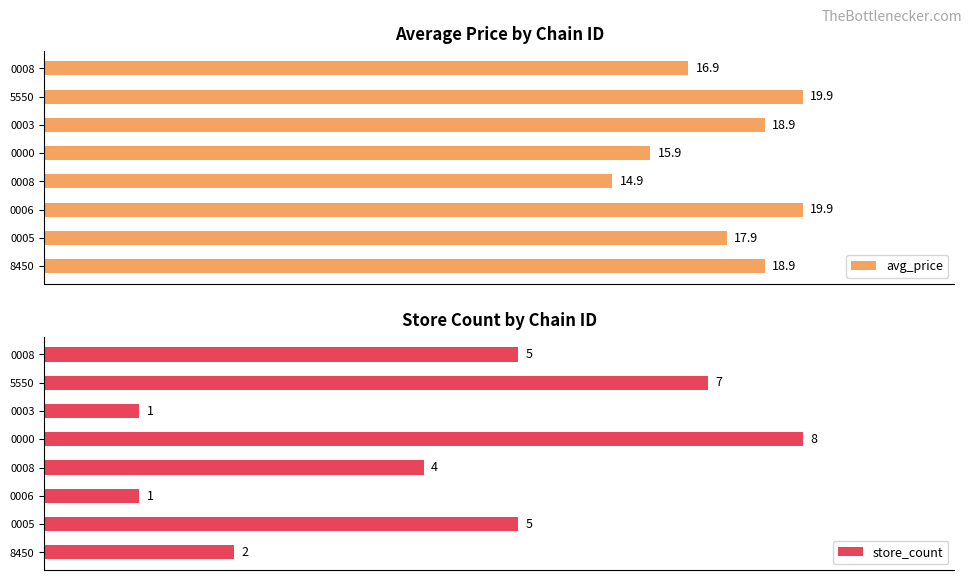

Which series has the widest spread of values?

store_count